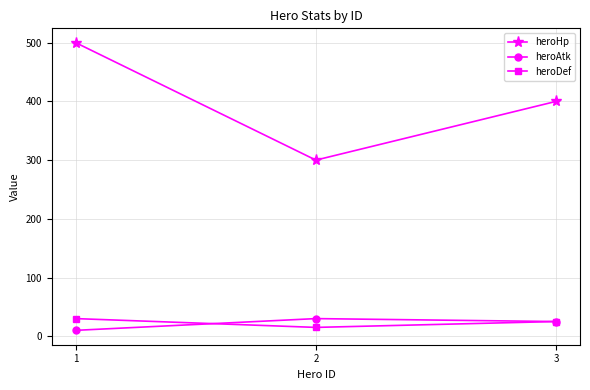

At how many categories does at least one series exceed 132?

3